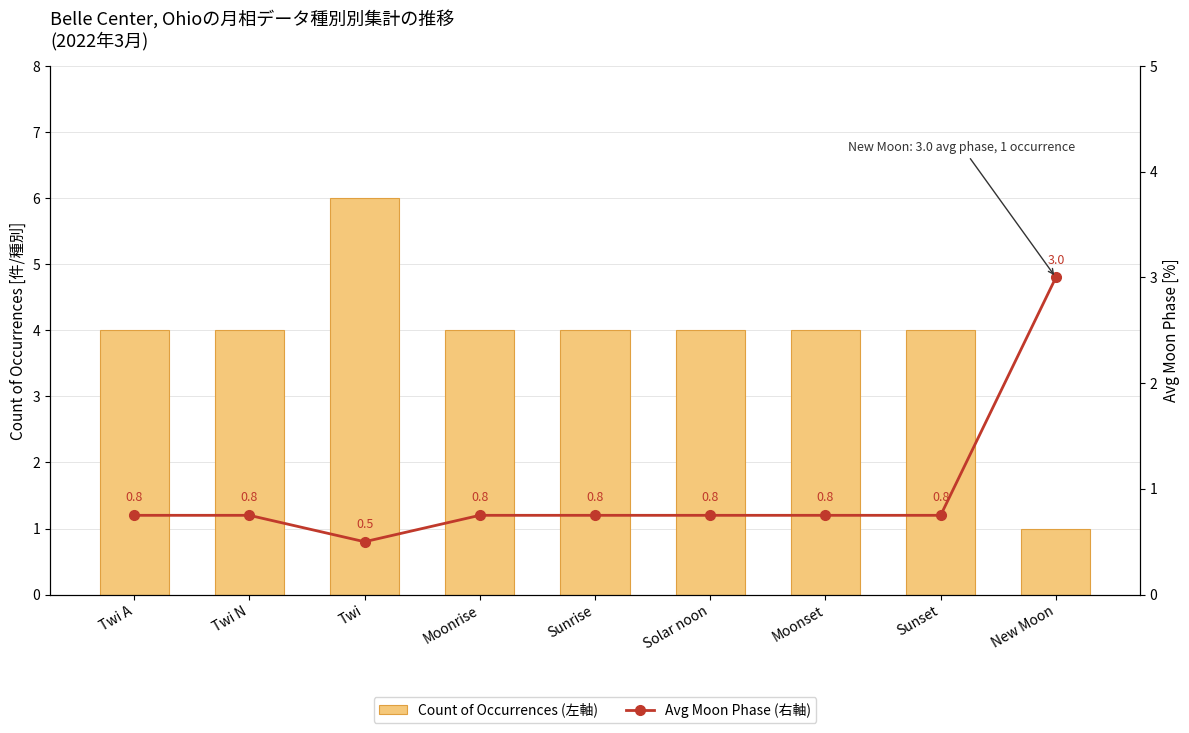

Reading left to right, list all the values displayed in this chart.

Count of Occurrences (左軸): Twi A=4.0	Twi N=4.0	Twi=6.0	Moonrise=4.0	Sunrise=4.0	Solar noon=4.0	Moonset=4.0	Sunset=4.0	New Moon=1.0
Avg Moon Phase (右軸): Twi A=0.8	Twi N=0.8	Twi=0.5	Moonrise=0.8	Sunrise=0.8	Solar noon=0.8	Moonset=0.8	Sunset=0.8	New Moon=3.0